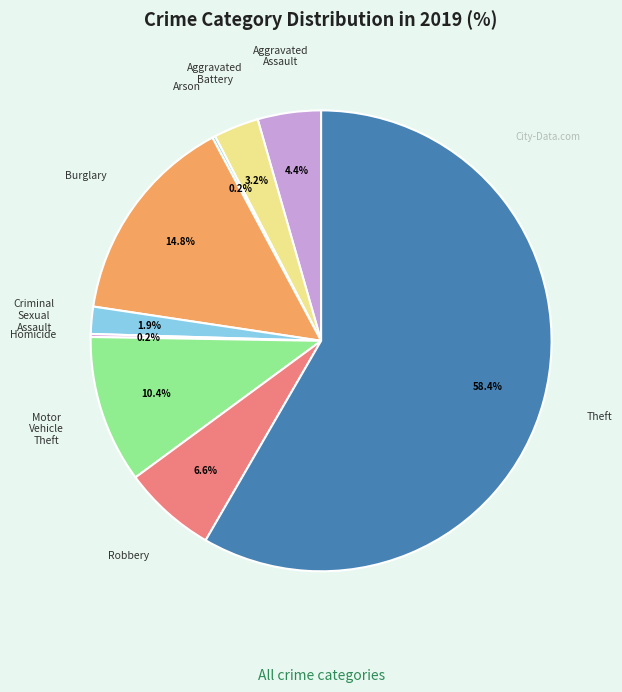

Which slice represents more than half of the pie?

Theft